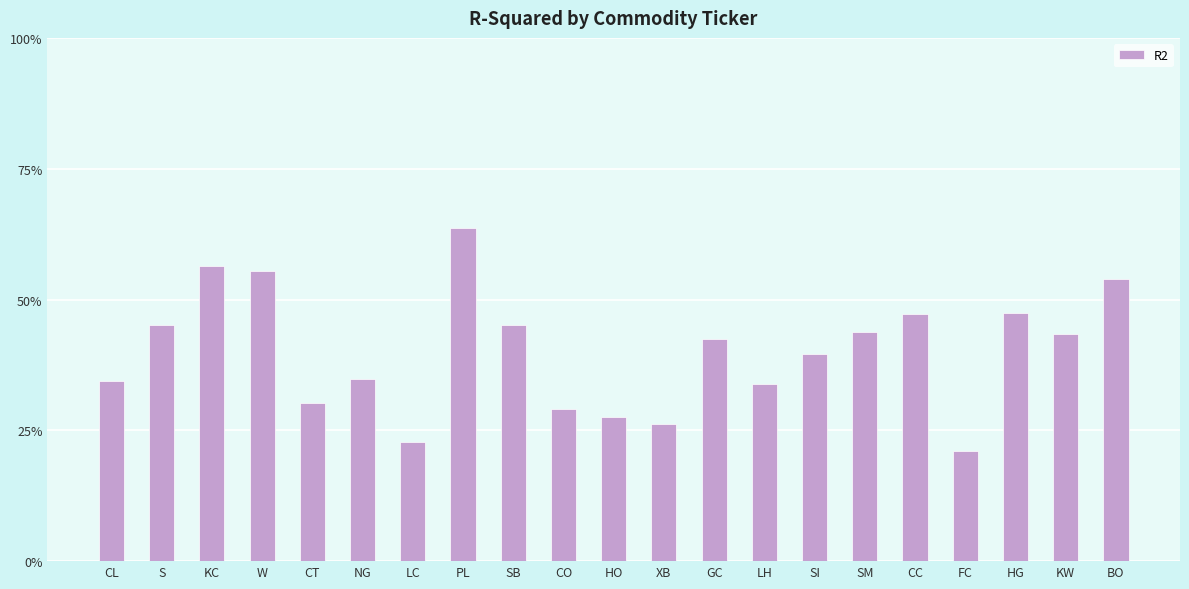

What is the average value?

0.4